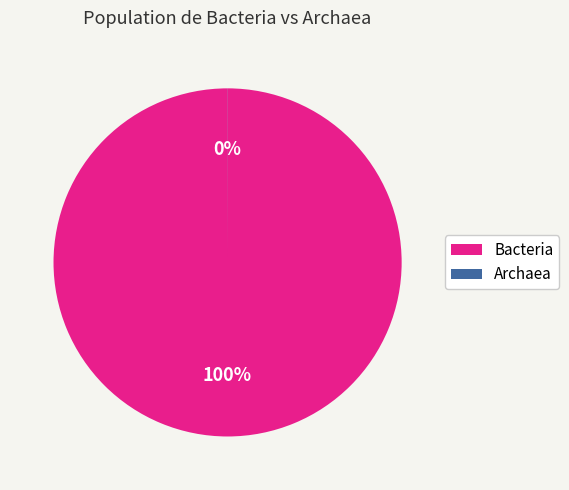

Which category accounts for the majority?

Bacteria